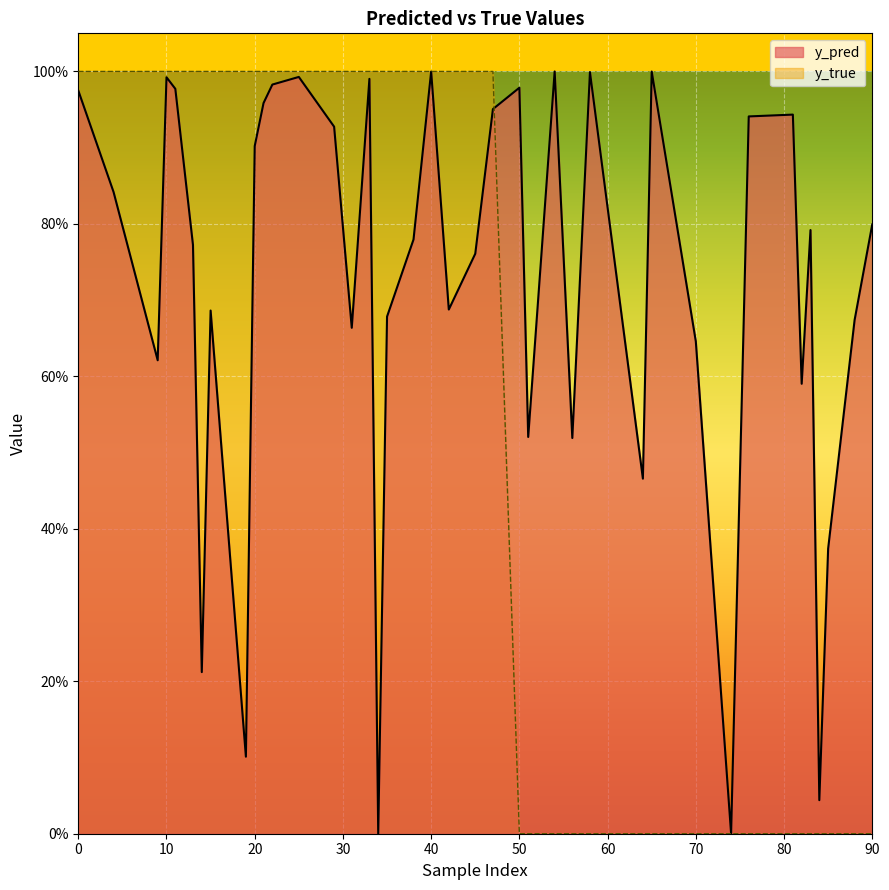

The value of y_true at 70 is 0.0. True or false?

True